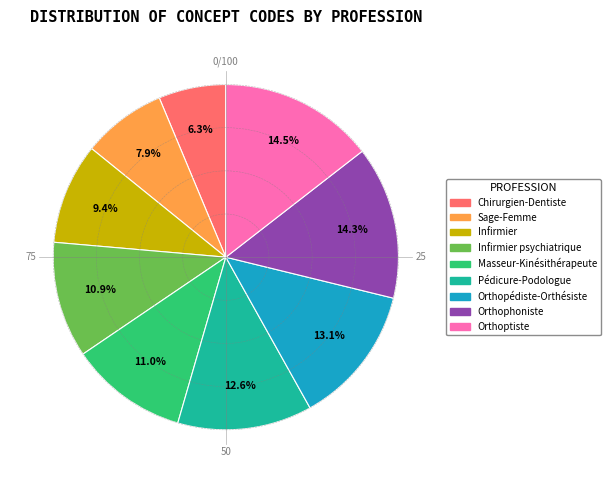

Is there any slice that represents more than half of the pie?

No